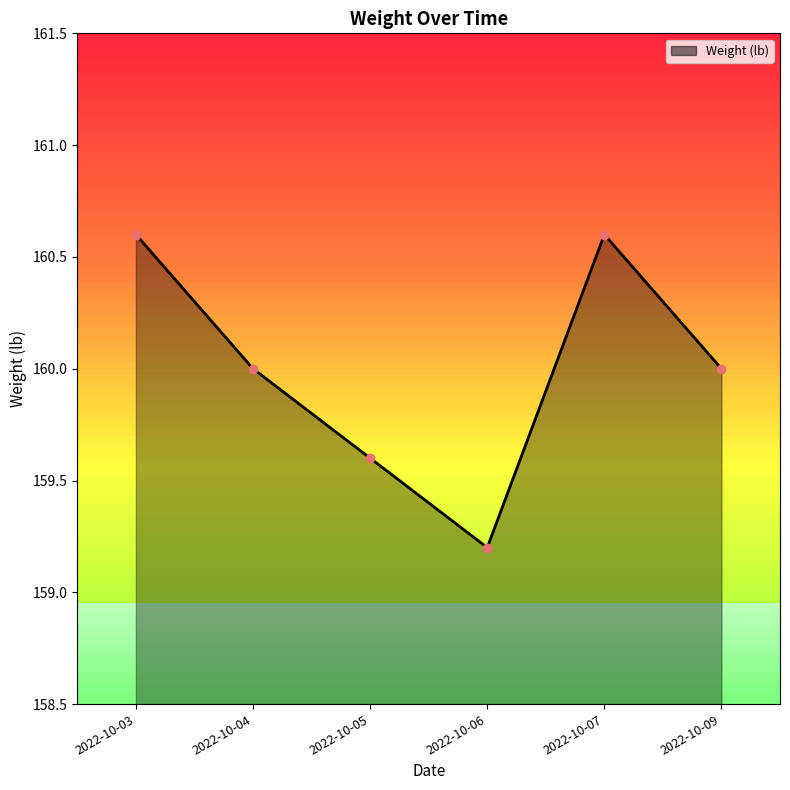

What is the value of the 6th point from the left?

160.0